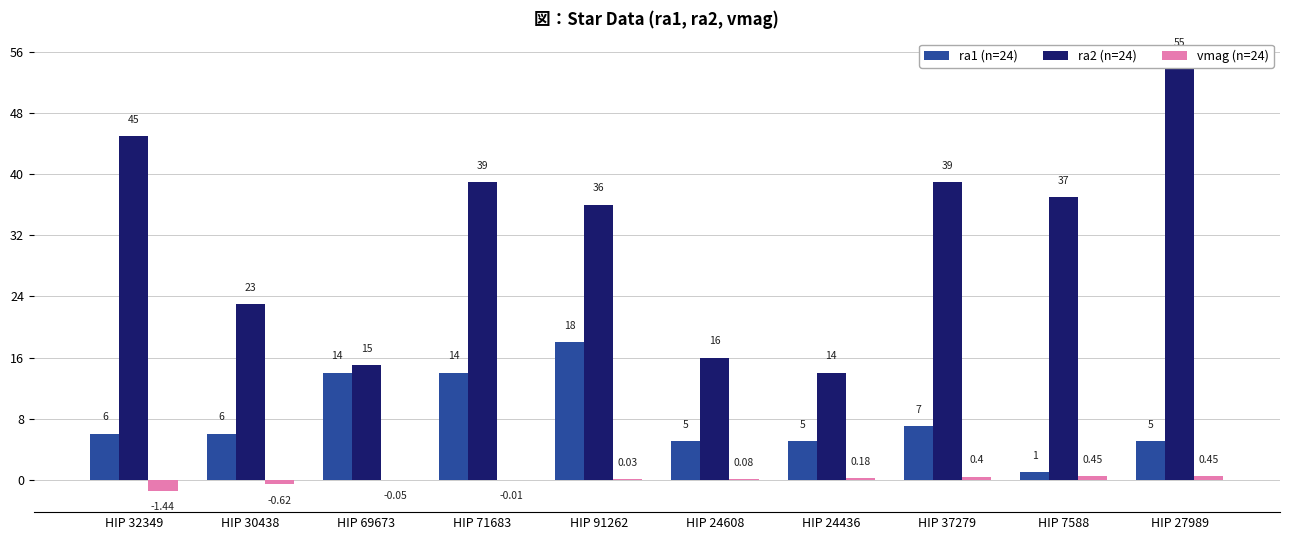

Which series has the largest total across all categories?

ra2 (n=24)